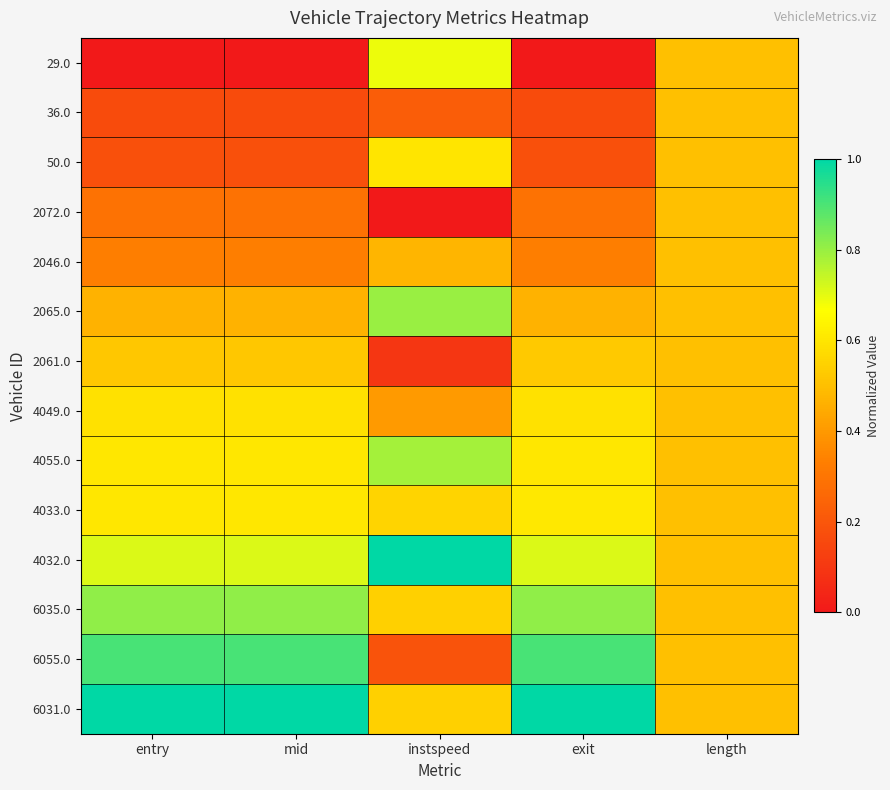

Rank the series at exit from highest to lowest value.

6031.0, 6055.0, 6035.0, 4032.0, 4033.0, 4055.0, 4049.0, 2061.0, 2065.0, 2046.0, 2072.0, 50.0, 36.0, 29.0